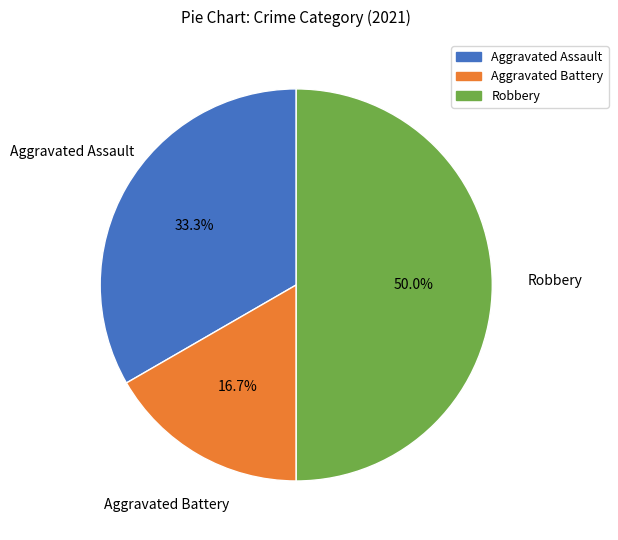

How many segments does this pie chart have?

3